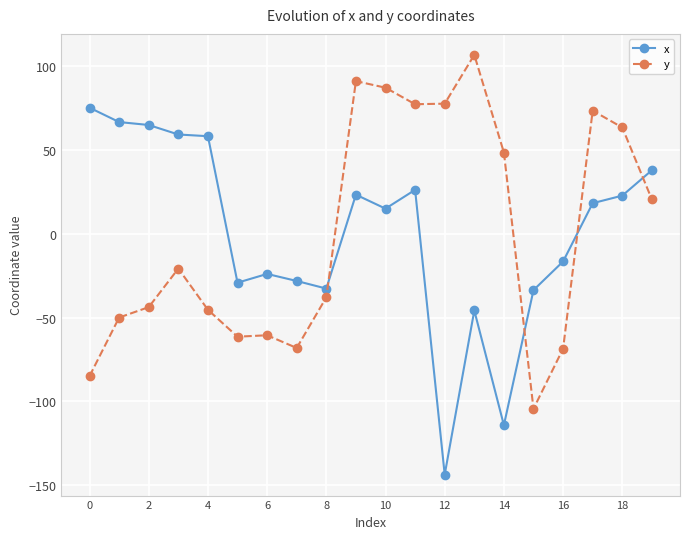

After their last crossing, which series has the higher values: x or y?

x